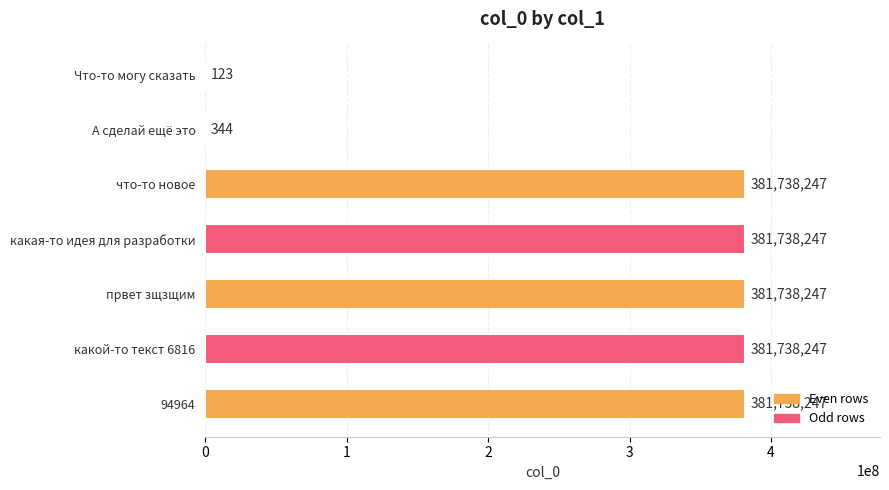

What is the sum of all values?

1908691702